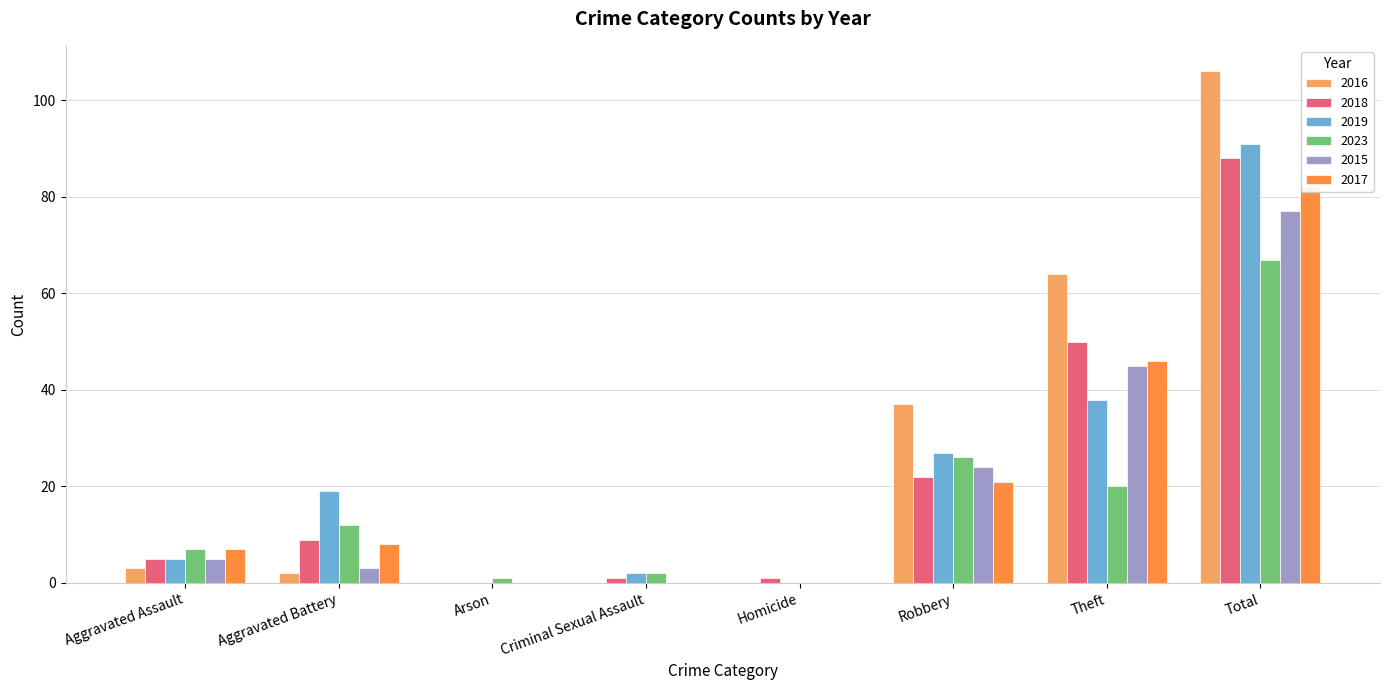

What are all the series names shown in the legend?

2016, 2018, 2019, 2023, 2015, 2017